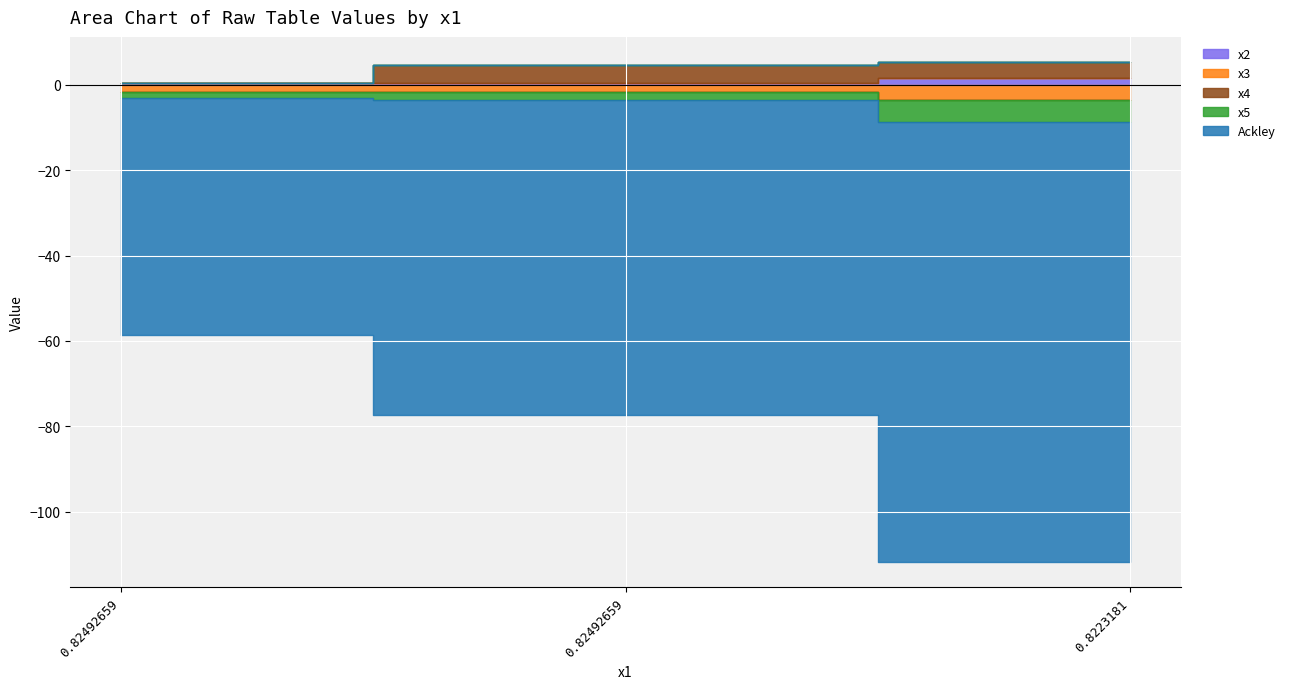

Reading left to right, list all the values displayed in this chart.

x2: 0.5	0.5	1.5
x3: -1.7	-1.8	-3.7
x4: -0.1	4.1	3.8
x5: -1.3	-1.7	-5.0
Ackley: -55.6	-73.9	-103.2